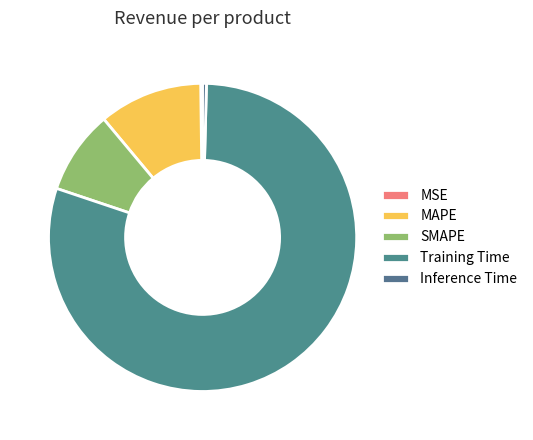

To the nearest percent, what is the average slice percentage?

20%